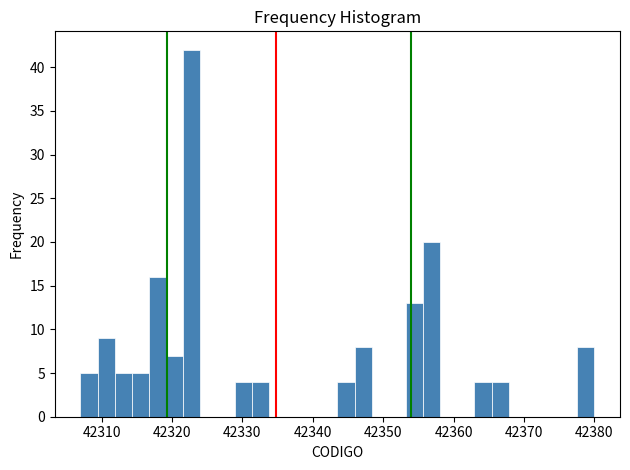

Around what value on the x-axis is the tallest bar? Give the approximate position of its centre, as read against the axis.

42323